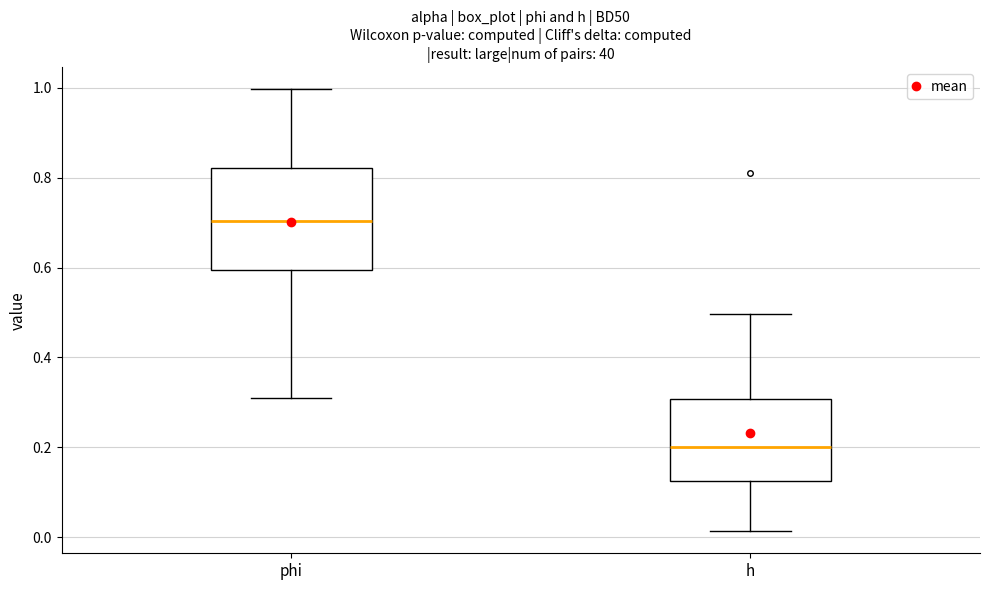

Reading left to right, transcribe this box plot: for each box, give where its median line is, the range the box spans, and where its two whiskers end, as read against the y-axis. The values are not printed on the chart, so give them approximately, as read against the axis.

phi: median 0.70, box 0.60 to 0.82, whiskers 0.32 to 1.00
h: median 0.20, box 0.12 to 0.30, whiskers 0.02 to 0.50